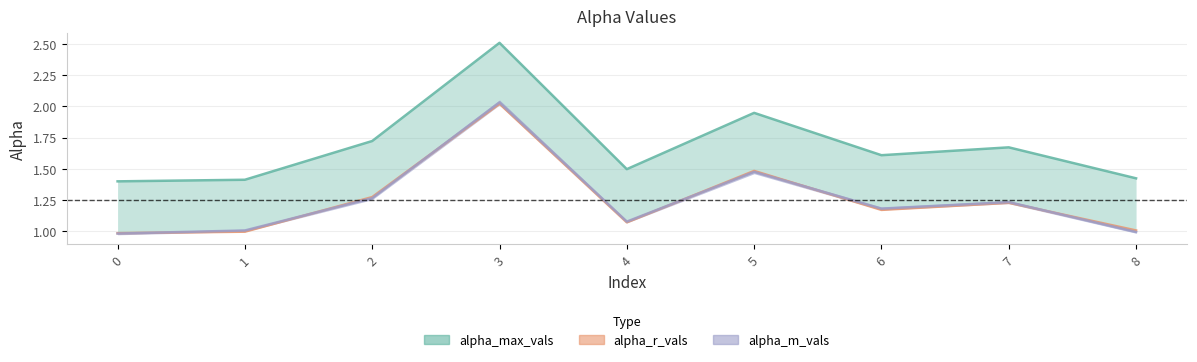

True or false: alpha_r_vals and alpha_max_vals intersect in this chart.

False